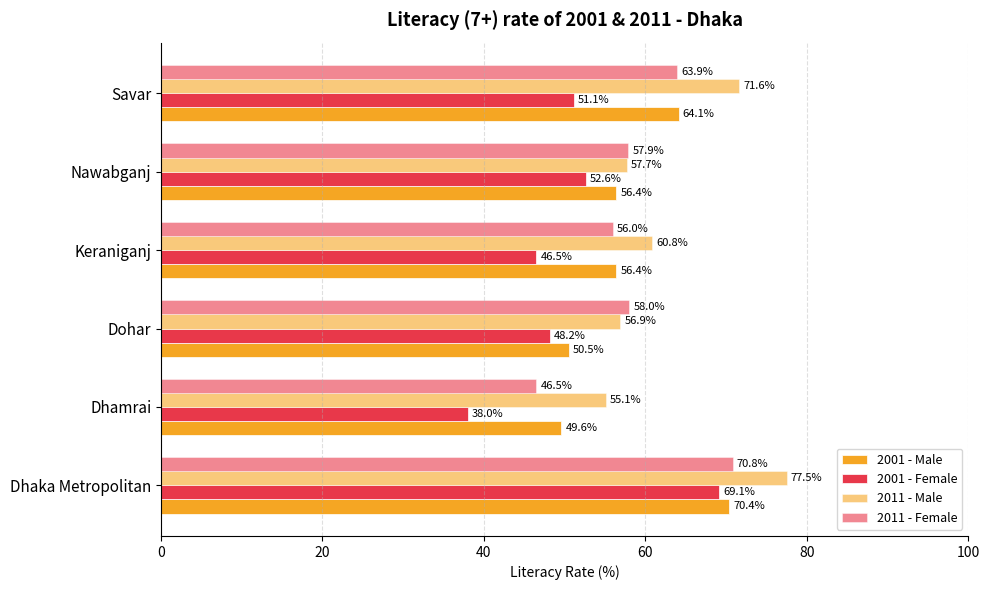

Count the number of data series in this chart.

4